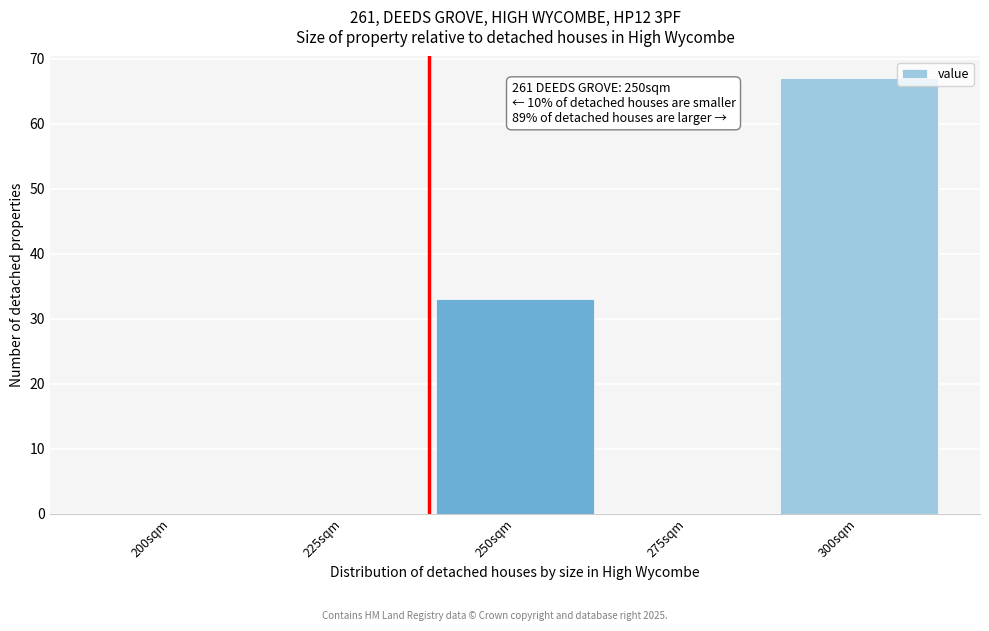

Reading left to right, transcribe all the data shown in this chart.

200sqm=0	225sqm=0	250sqm=33	275sqm=0	300sqm=67